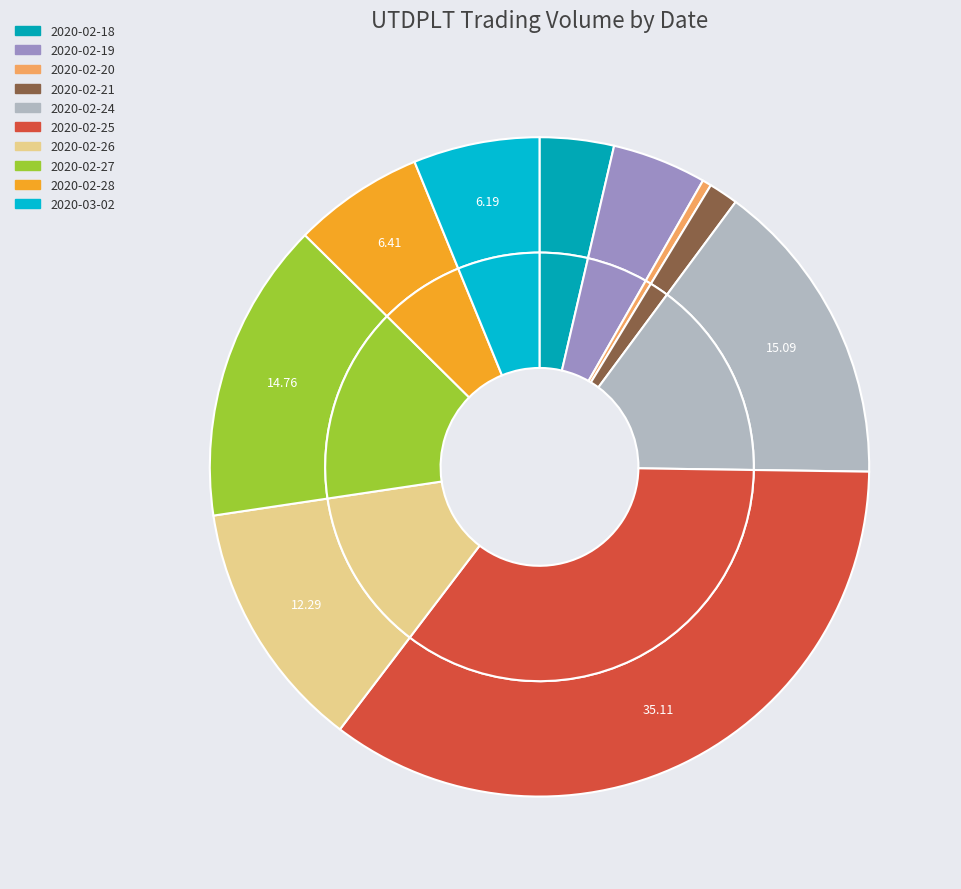

Does 2020-02-25 represent more than half of the total?

No